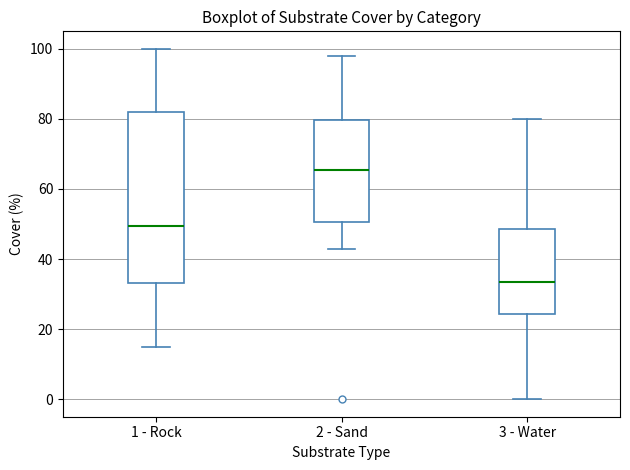

Which box is the tallest, from its lower edge to its upper edge?

1 - Rock